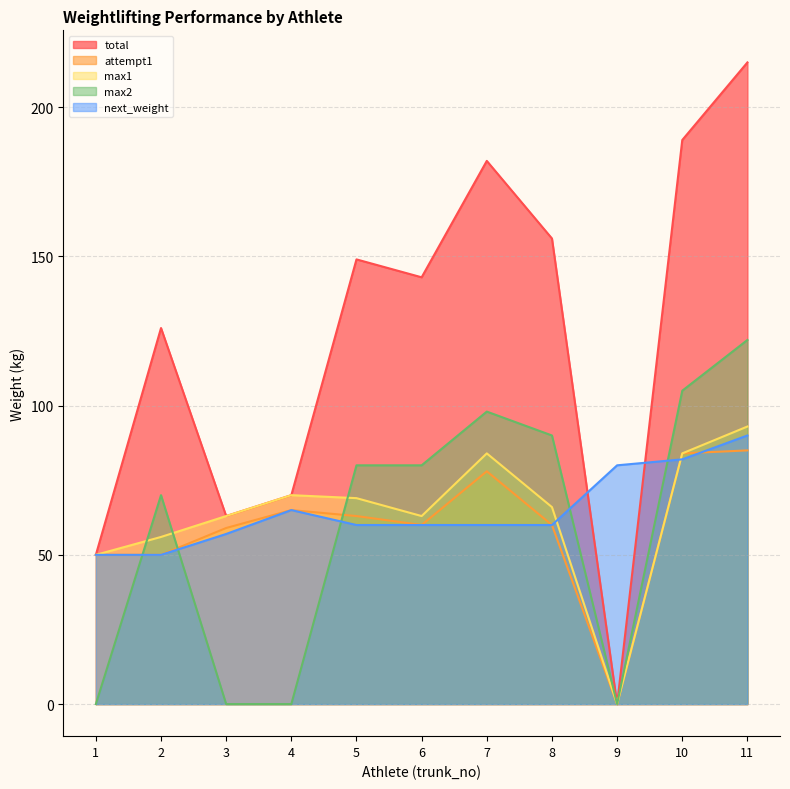

Which category has the lowest value in the max1 series?

9